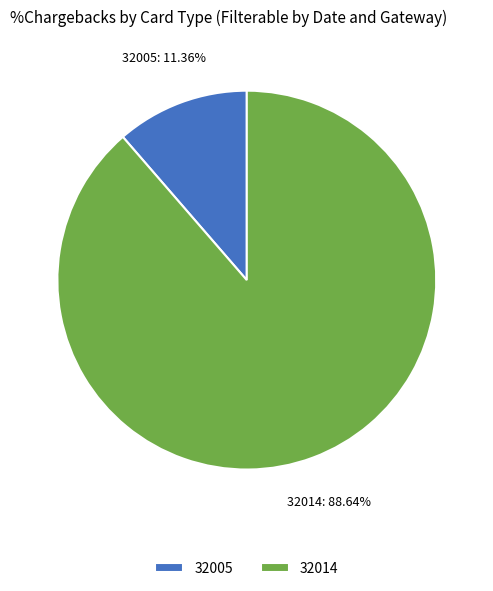

Which slice is the largest?

32014